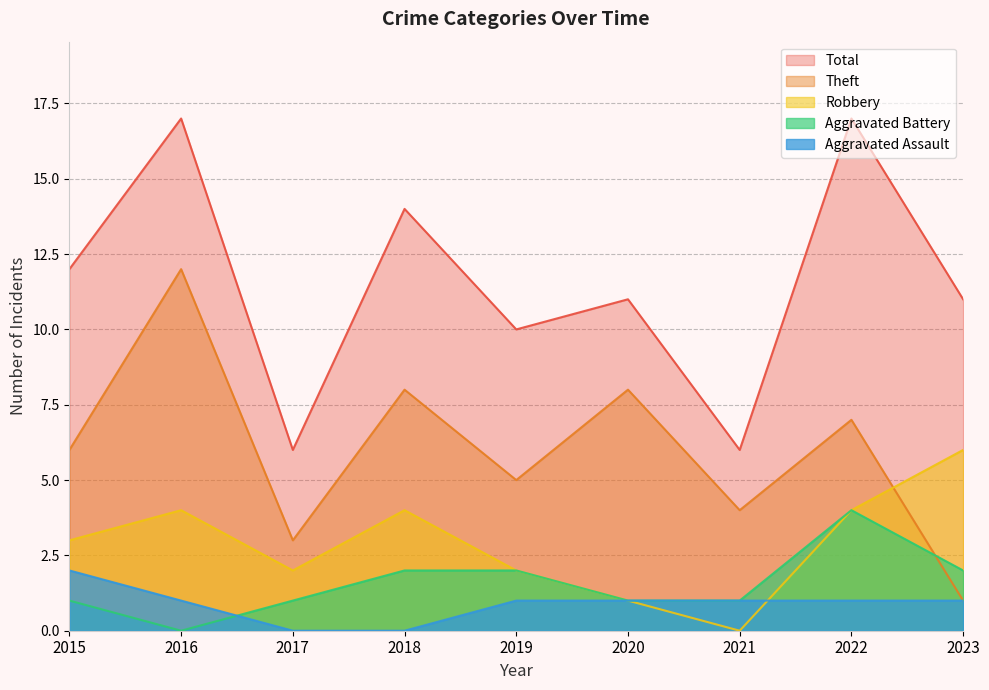

True or false: Total and Aggravated Assault intersect in this chart.

False